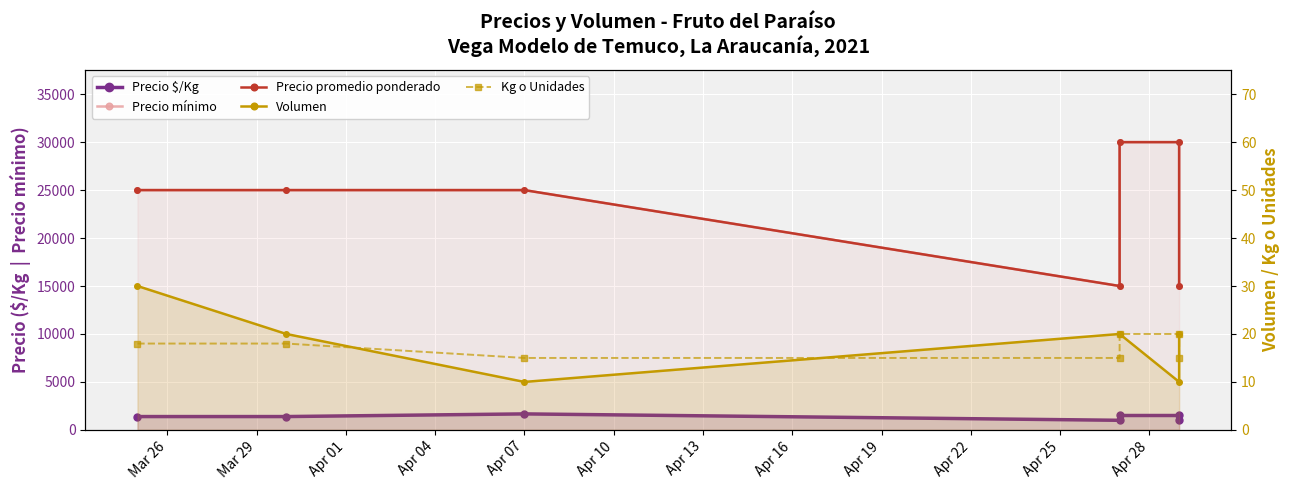

What are all the series names shown in the legend?

Precio $/Kg, Precio mínimo, Precio promedio ponderado, Volumen, Kg o Unidades